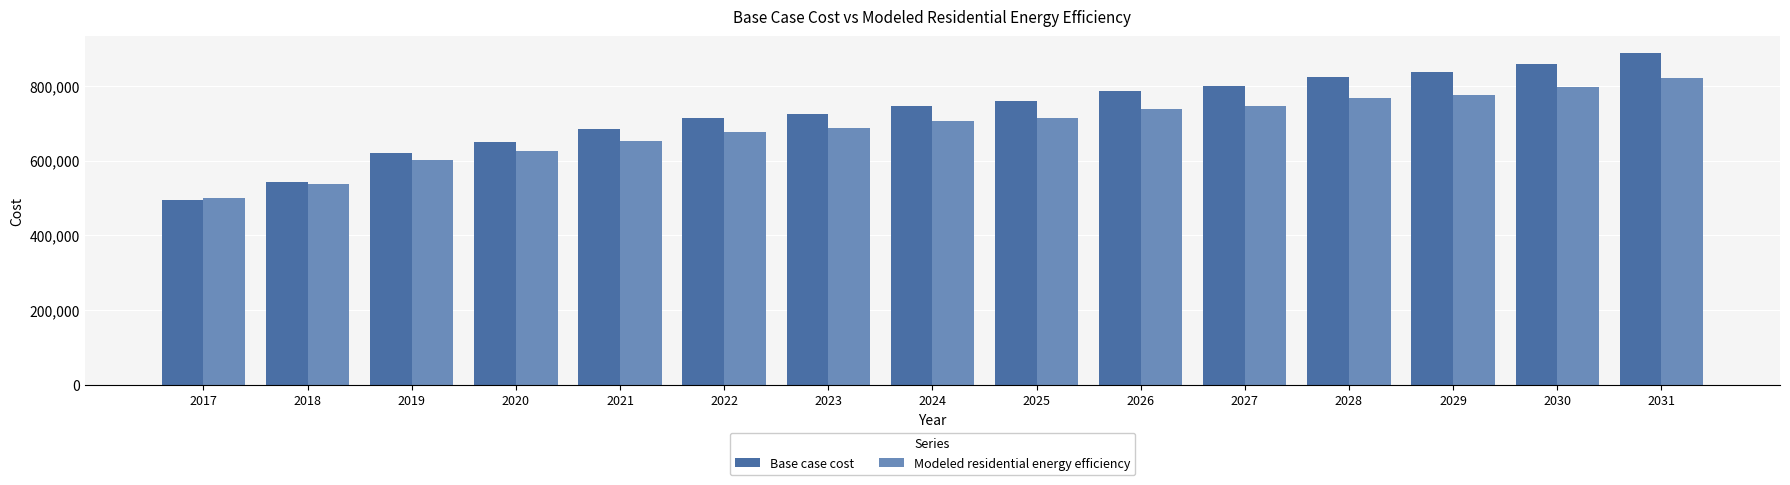

Does the chart contain stacked bars?

No